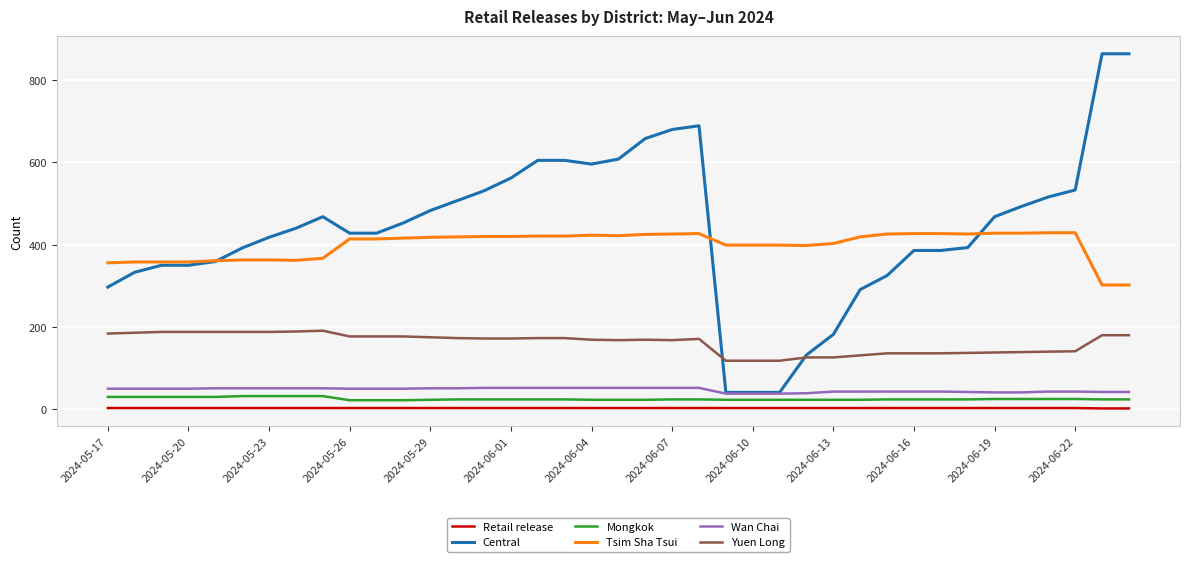

What is the lowest value of the Yuen Long series?

118